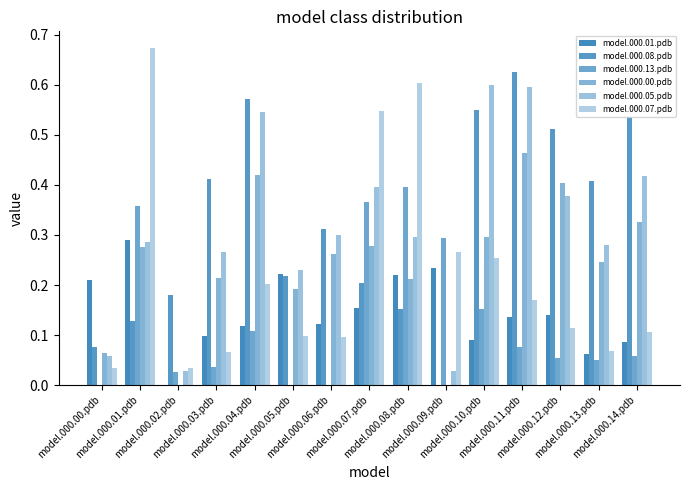

How many distinct data groups are displayed?

6